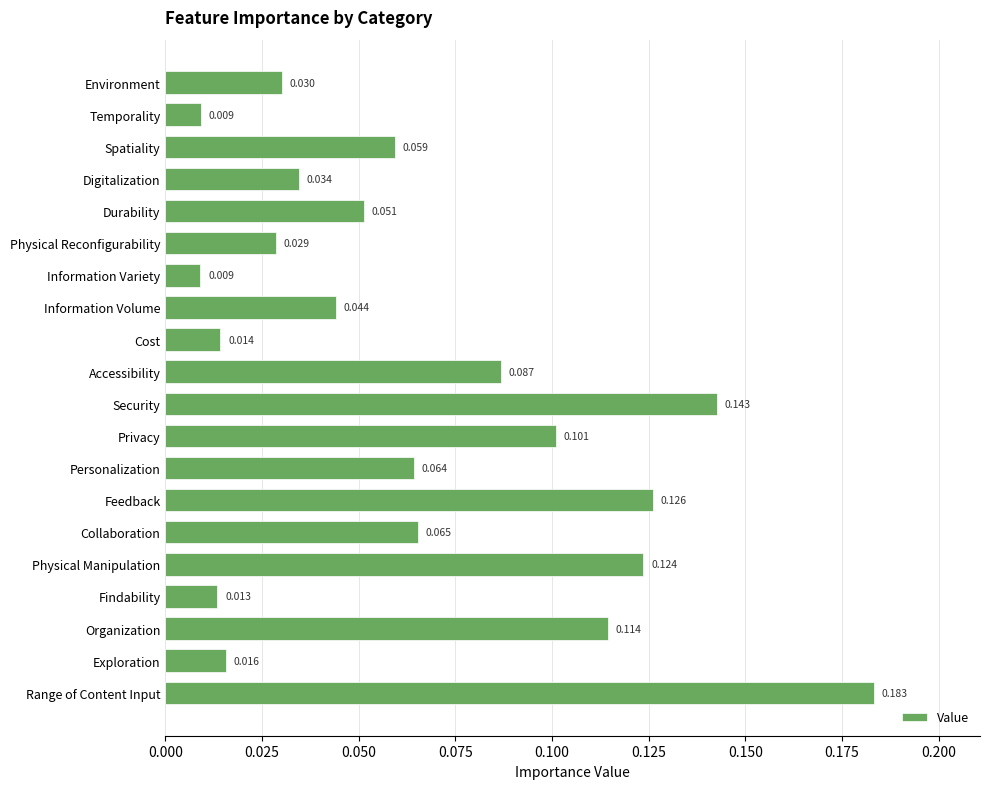

Between Range of Content Input and Information Variety, which is larger?

Range of Content Input